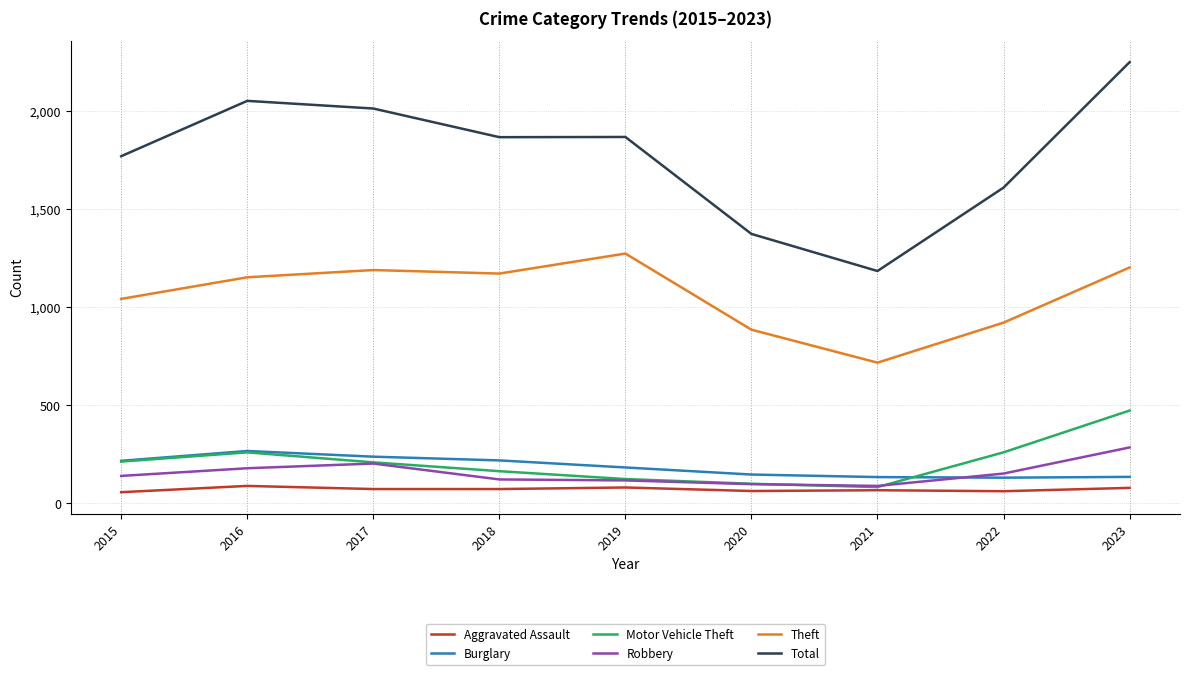

Does the chart have visible grid lines?

Yes